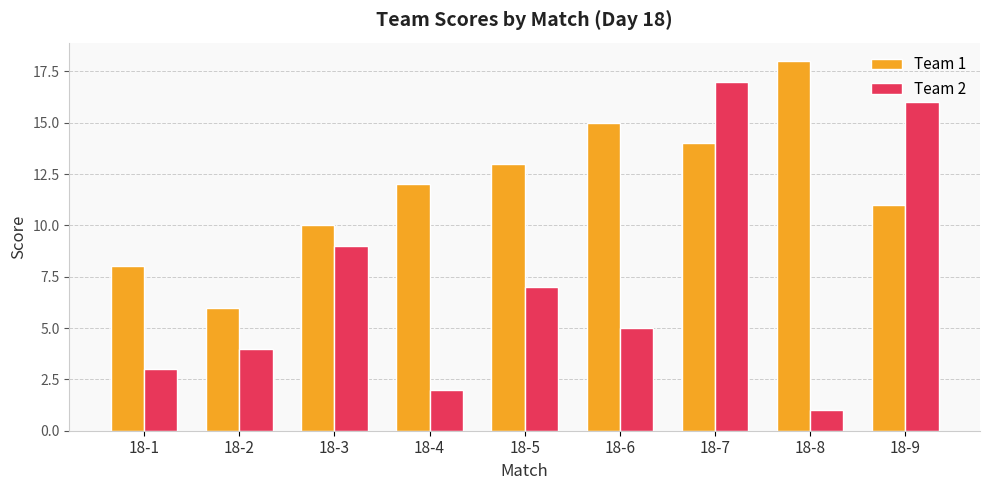

What is the value of the Team 2 bar at the 5th from the left?

7